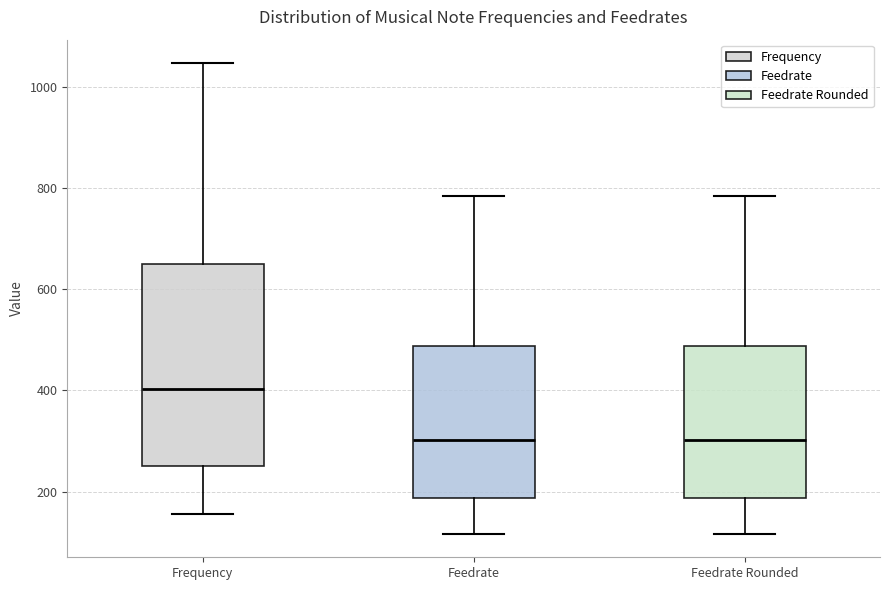

Reading left to right, read every box against the y-axis: the position of its median line, the range the box covers, and the ends of its whiskers. The values are not printed on the chart, so give them approximately, as read against the axis.

Frequency: median 400, box 260 to 660, whiskers 160 to 1040
Feedrate: median 300, box 180 to 480, whiskers 120 to 780
Feedrate Rounded: median 300, box 180 to 480, whiskers 120 to 780